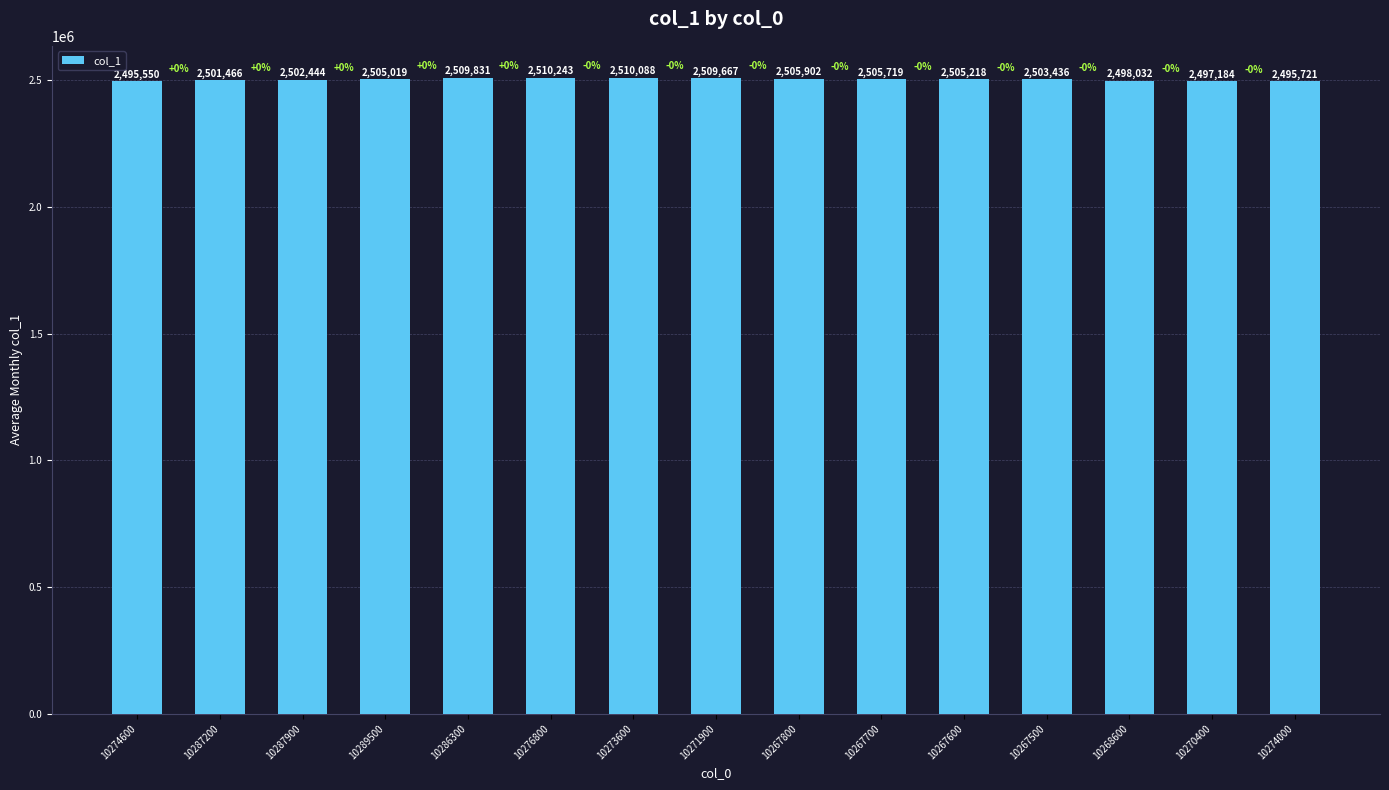

Rank the categories by value from lowest to highest.

10274600, 10274000, 10270400, 10268600, 10287200, 10287900, 10267500, 10289500, 10267600, 10267700, 10267800, 10271900, 10286300, 10273600, 10276800